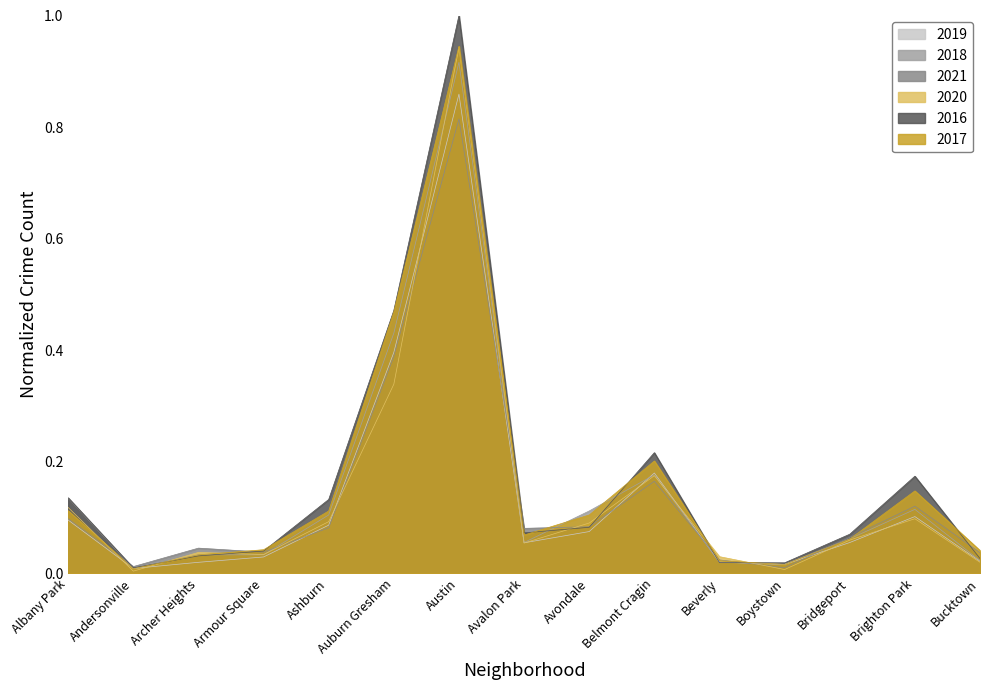

True or false: 2018 has more than 1 interior local peaks.

True